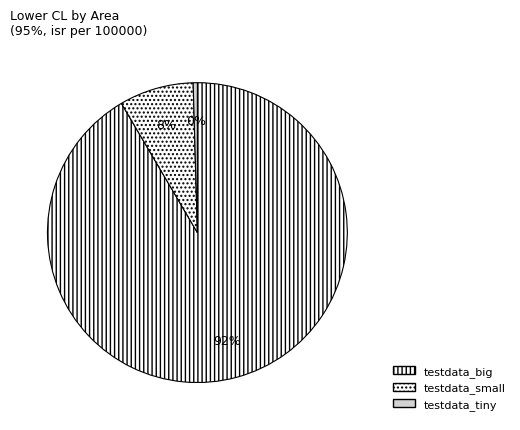

What is the smallest slice in the pie chart?

testdata_tiny